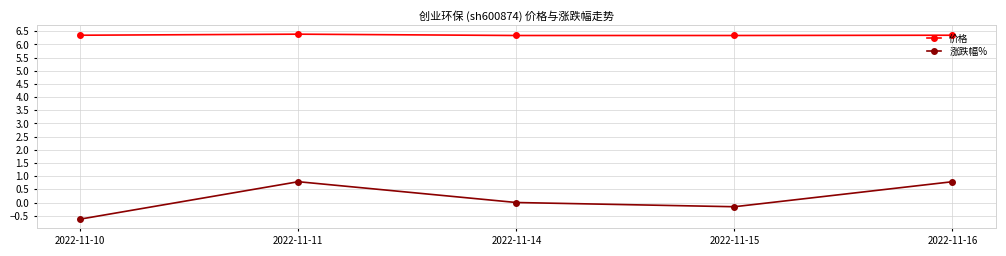

Which series has the largest range (max minus min)?

涨跌幅%